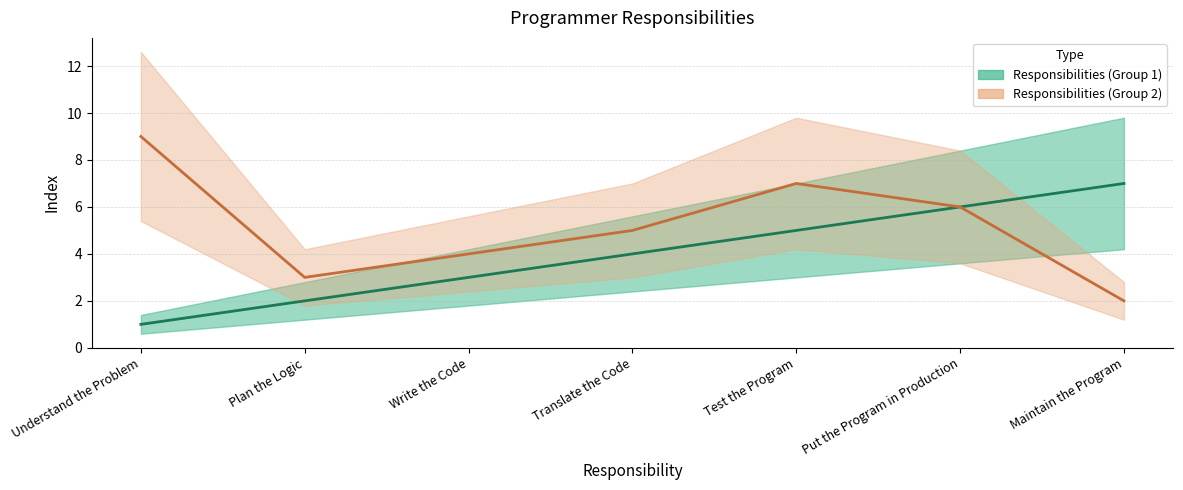

Reading left to right, transcribe all the data shown in this chart.

Responsibilities (Group 1) (mean): 1	2	3	4	5	6	7
Responsibilities (Group 2) (mean): 9	3	4	5	7	6	2